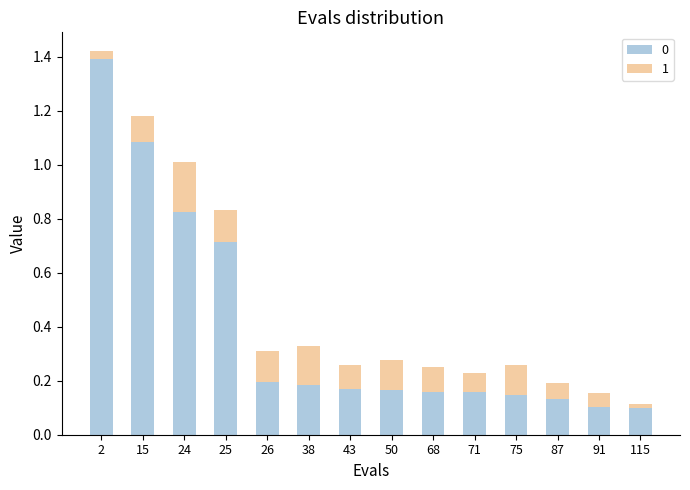

Is it true that mean equals 0.0 at 91?

False